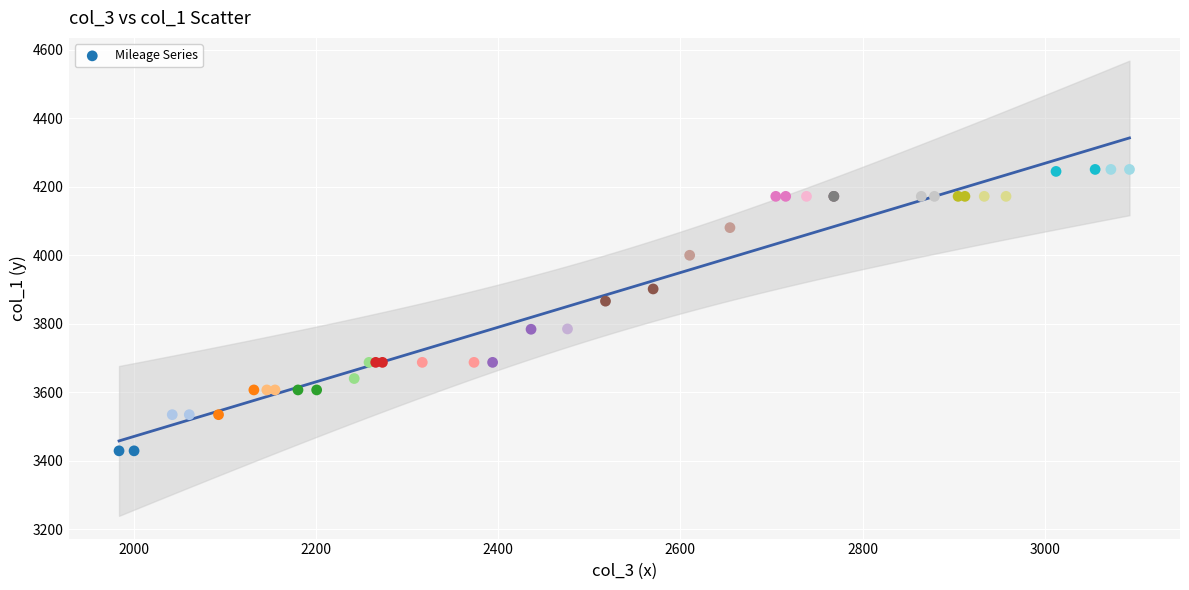

What Y value in the scatter plot is closest to 3839?

3866.0